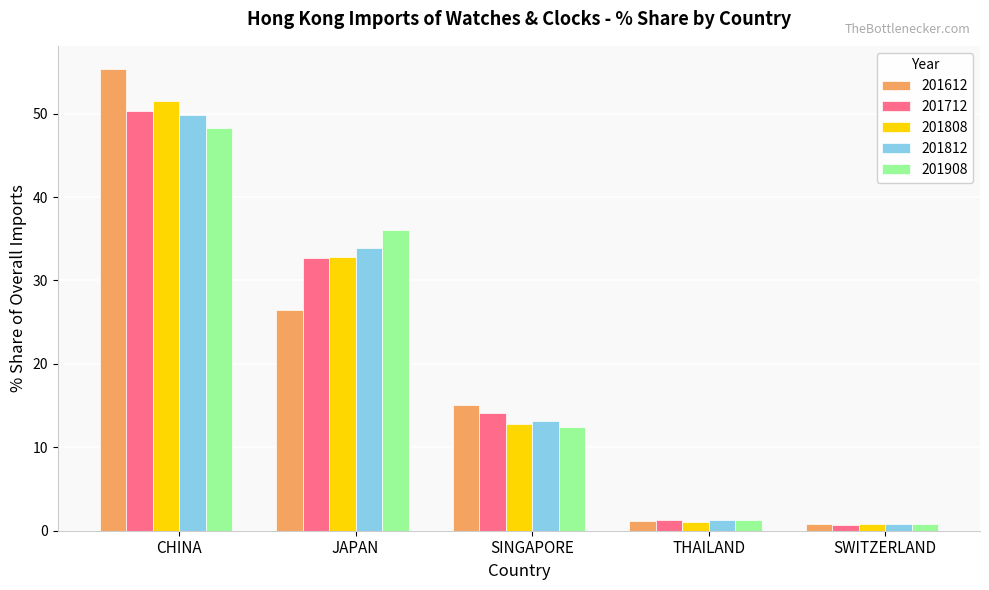

What position from the right is SWITZERLAND?

1